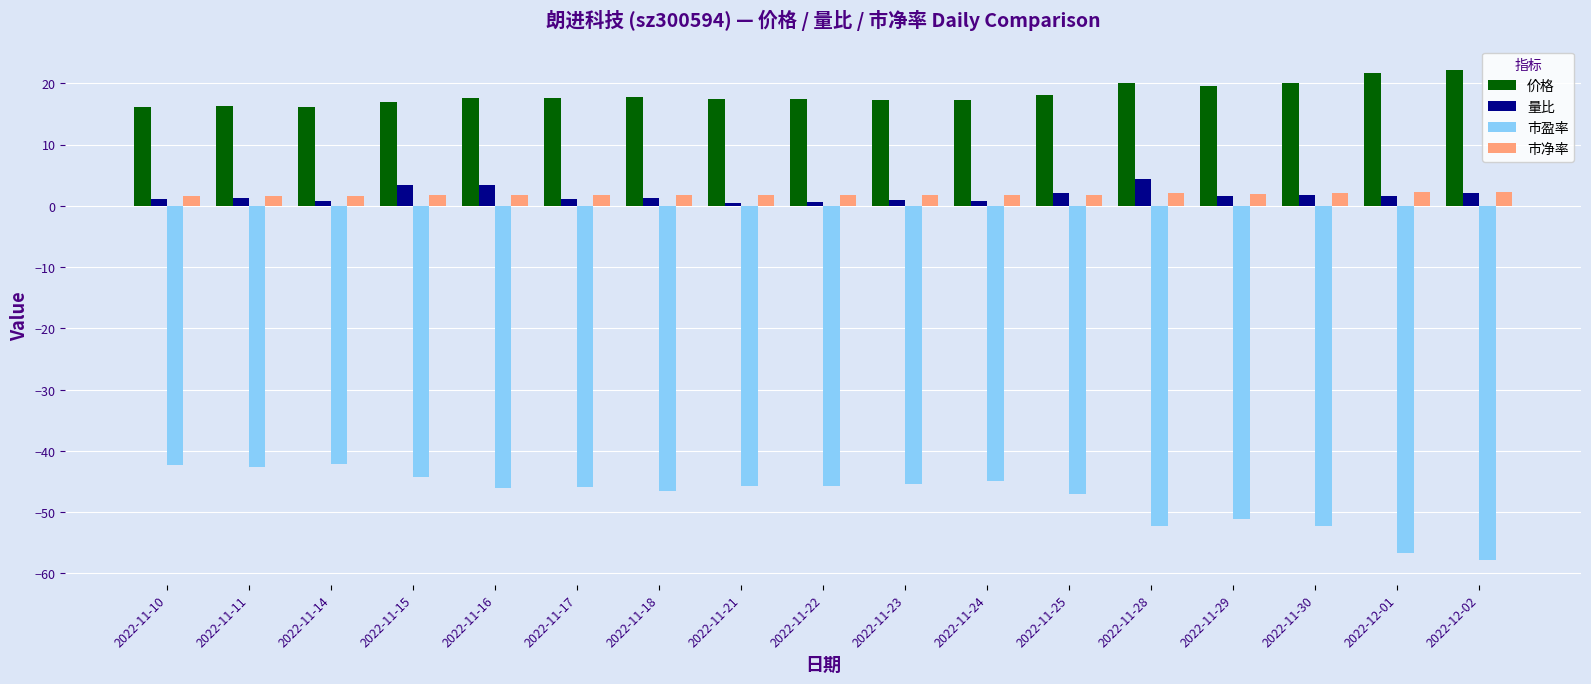

The 市盈率 series shows -46.6 at 2022-11-18. True or false?

True